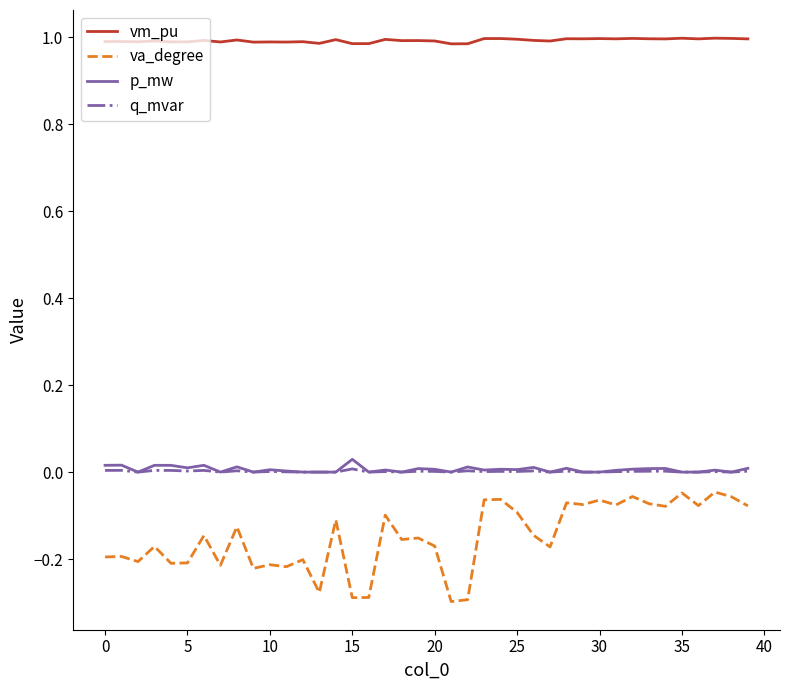

Which series has the largest total across all categories?

vm_pu